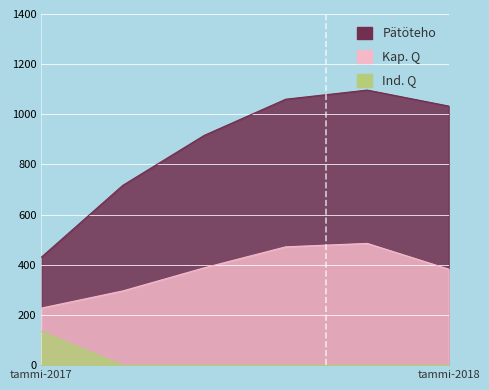

Reading left to right, transcribe all the data shown in this chart.

Pätöteho: 430.3	716.9	916.2	1060.3	1096.7	1032.9
Kap. Q: 227.5	295.9	388.1	471.7	485.4	382.7
Ind. Q: 134.2	0.0	0.0	0.0	0.0	0.0